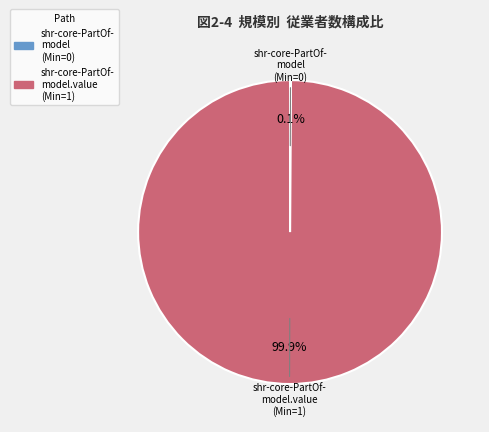

Is there any slice that represents more than half of the pie?

Yes